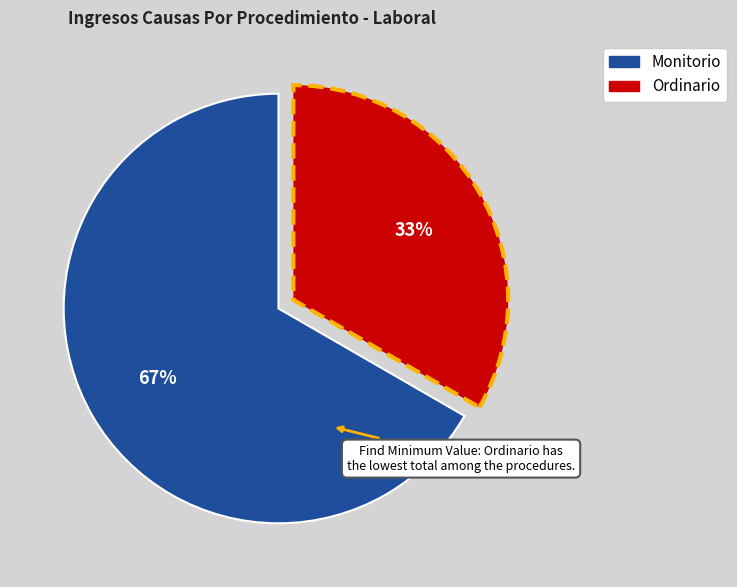

Which category has the smallest portion of the pie?

Ordinario